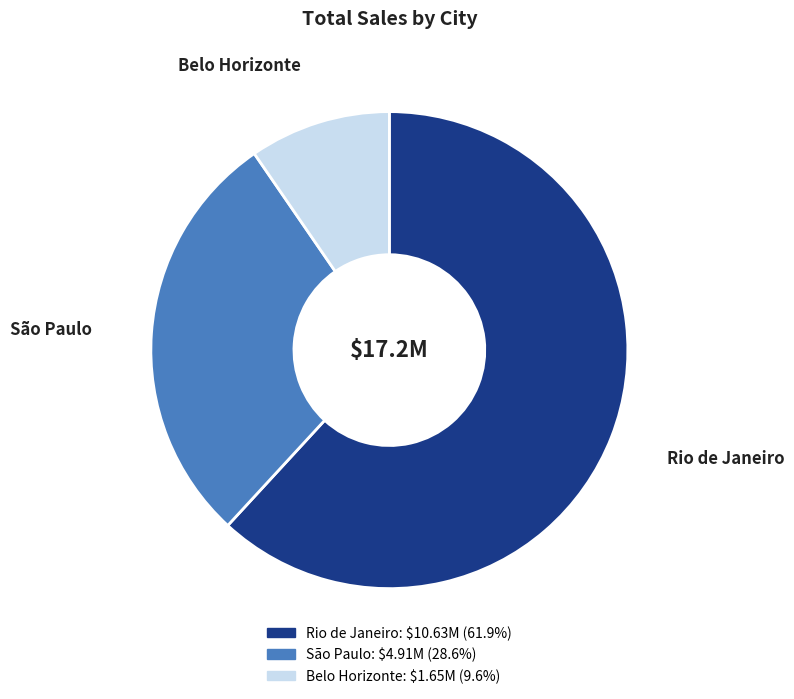

What is the ratio of the value at Rio de Janeiro to the value at Belo Horizonte?

6.5